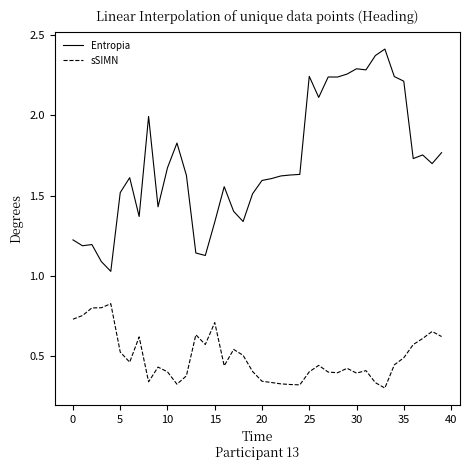

List the series in order of their overall mean, highest first.

Entropia, sSIMN